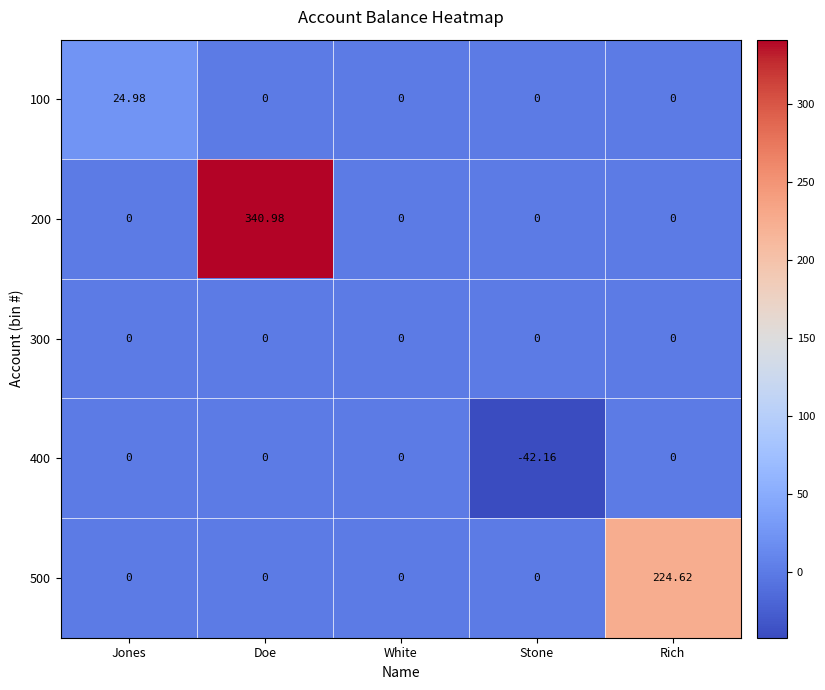

At which category is the sum across all series the highest?

Doe